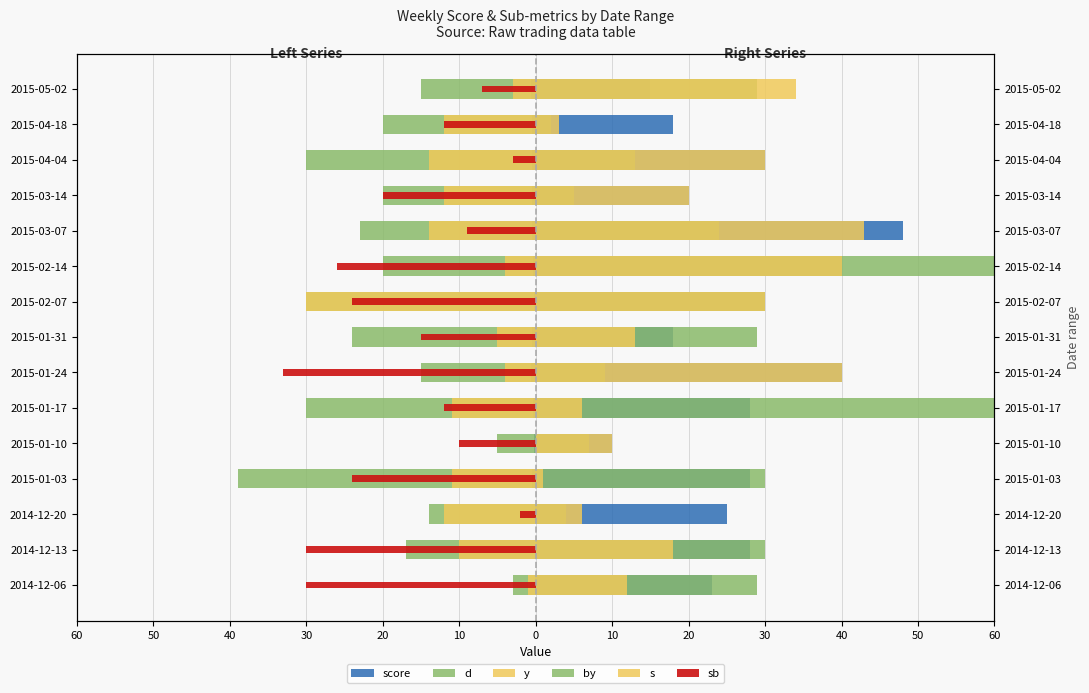

What value does the s series have at 50?

20.0